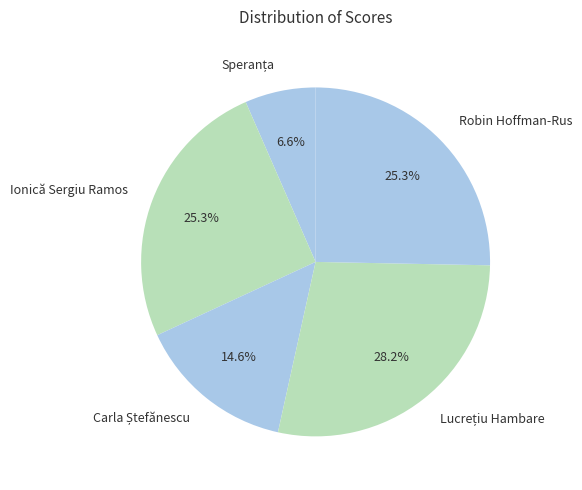

Is there a majority slice in this chart?

No